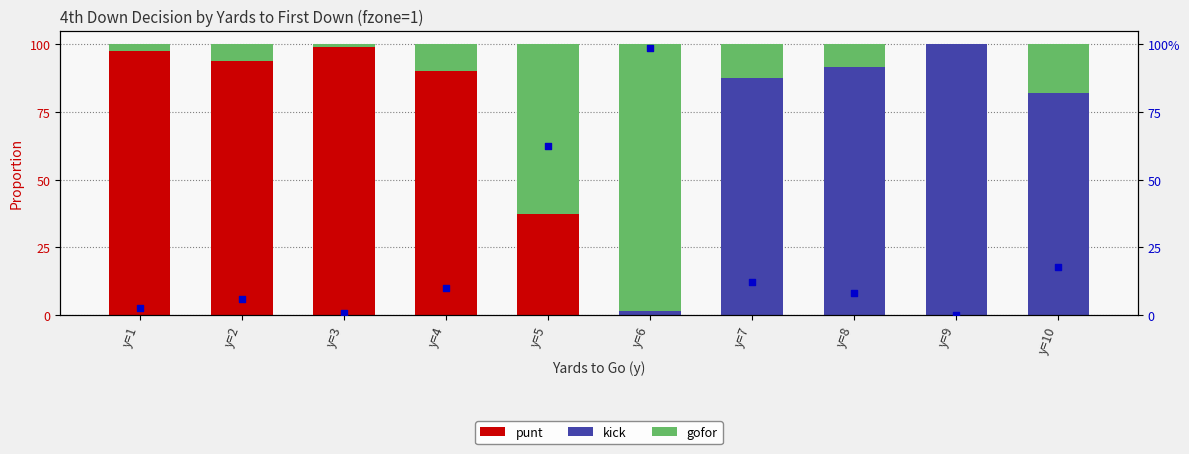

At which category is the sum across all series the highest?

y=6